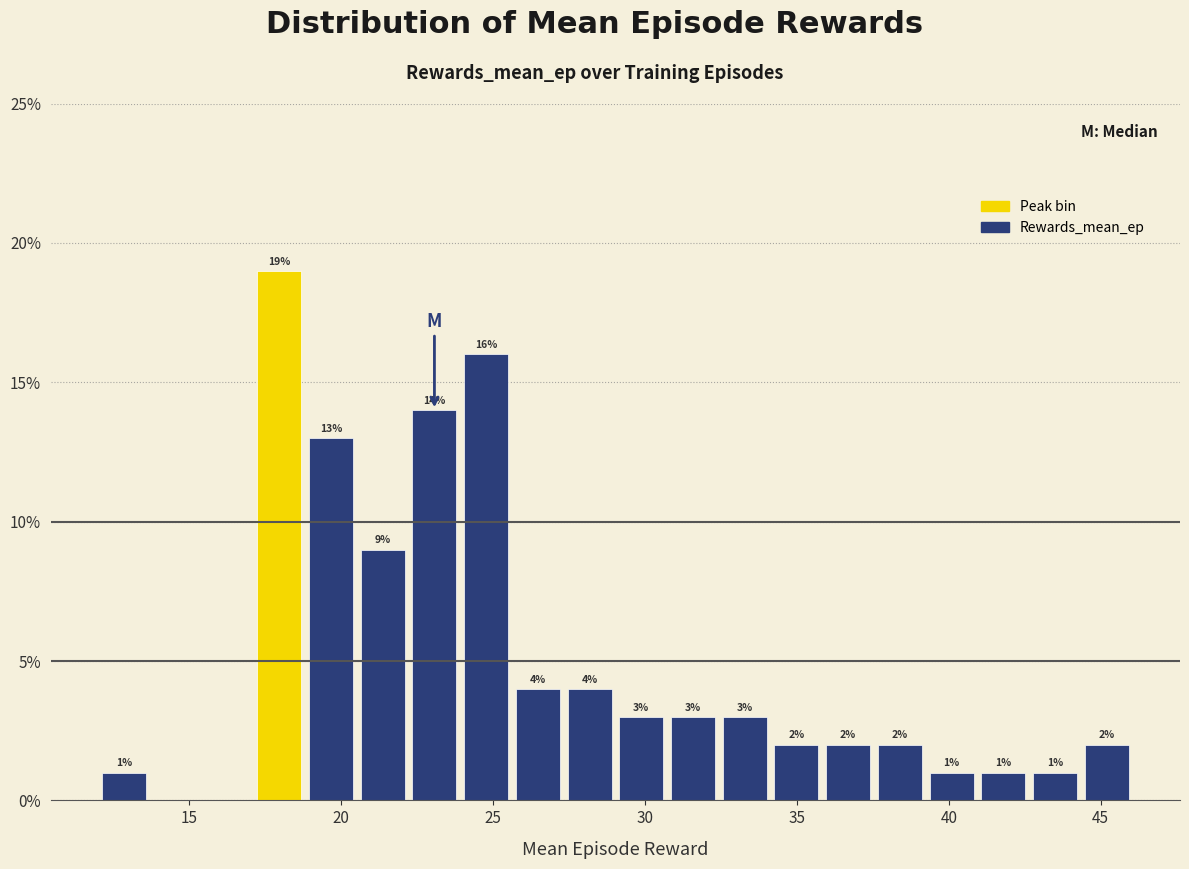

Read against the x-axis, roughly where is the centre of the tallest bar?

18.0